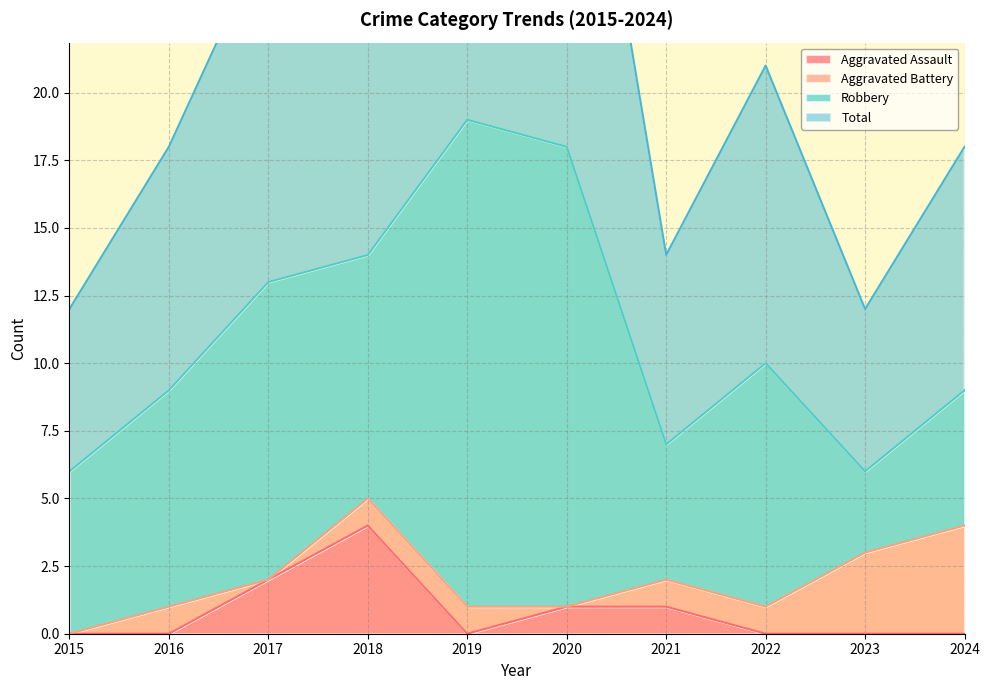

At which category does Total reach its first local peak?

2019